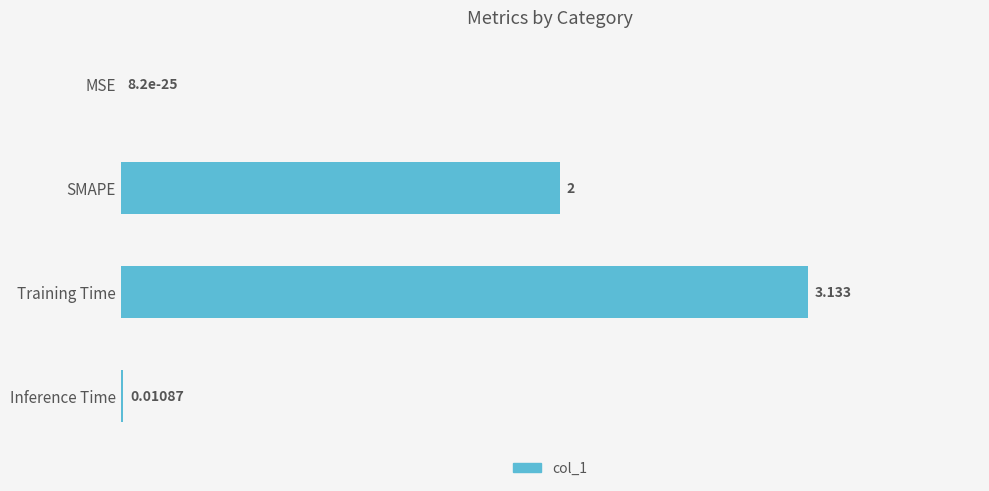

Which has a higher value, Training Time or Inference Time?

Training Time